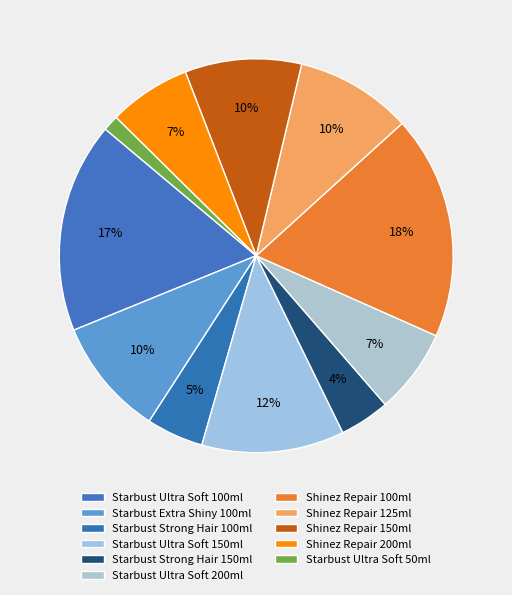

What is the smallest slice in the pie chart?

Starbust Ultra Soft 50ml